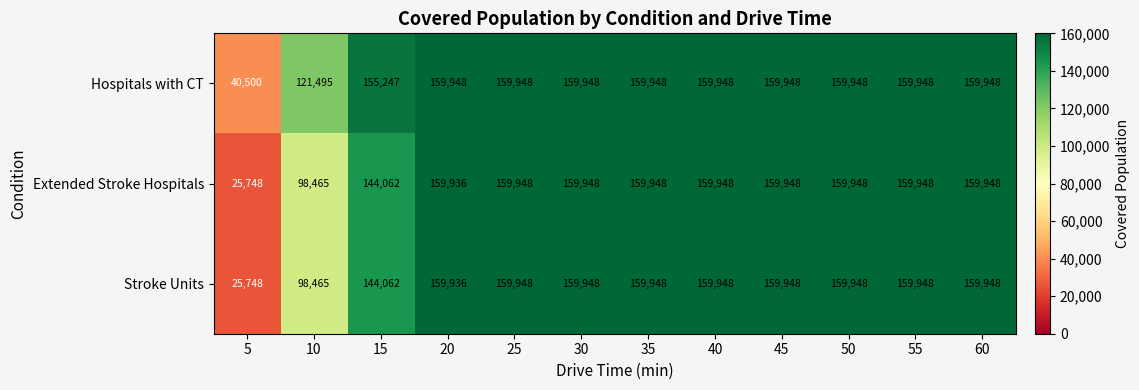

What is the difference between the highest and lowest values at 20?

12